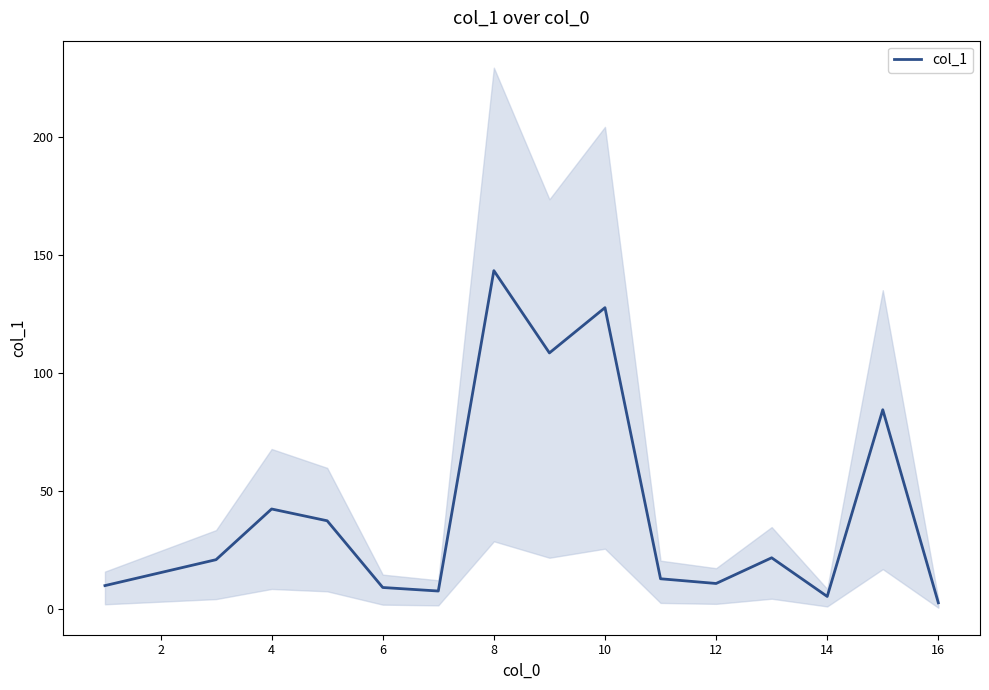

What is the maximum value for col_1?

143.5